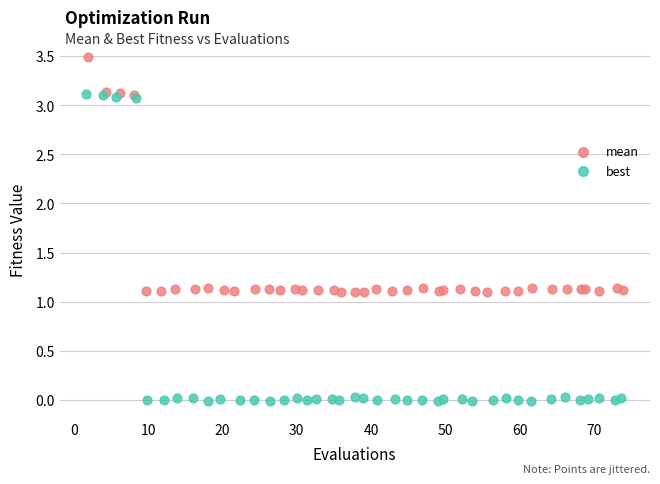

Which series has the largest Y range (max minus min)?

best